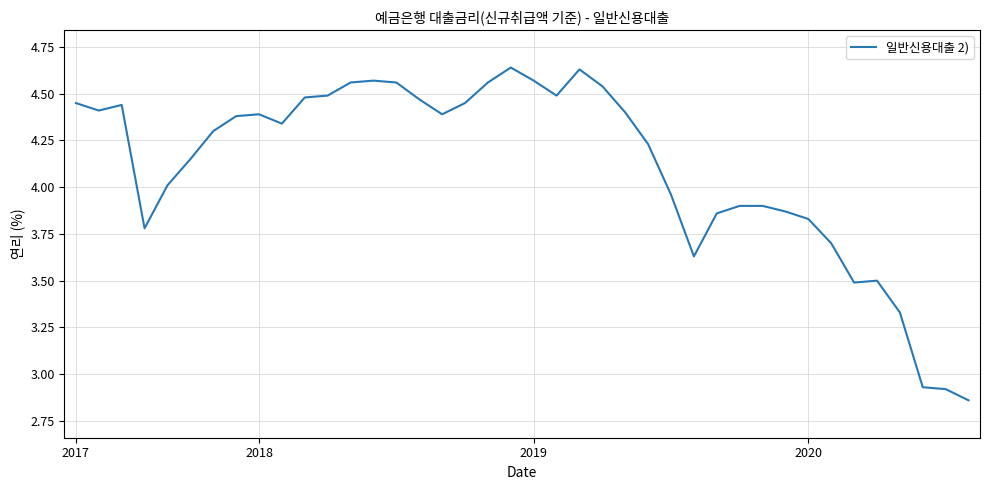

What is the difference between the maximum and minimum values?

1.8